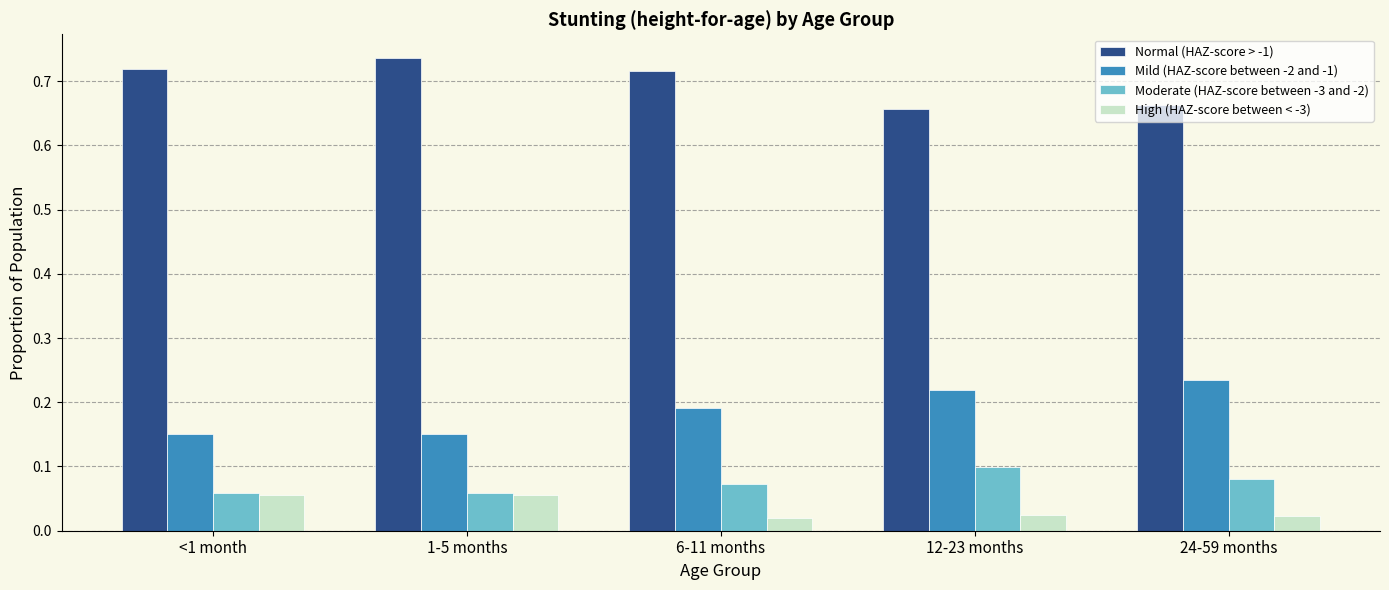

Count the number of data series in this chart.

4